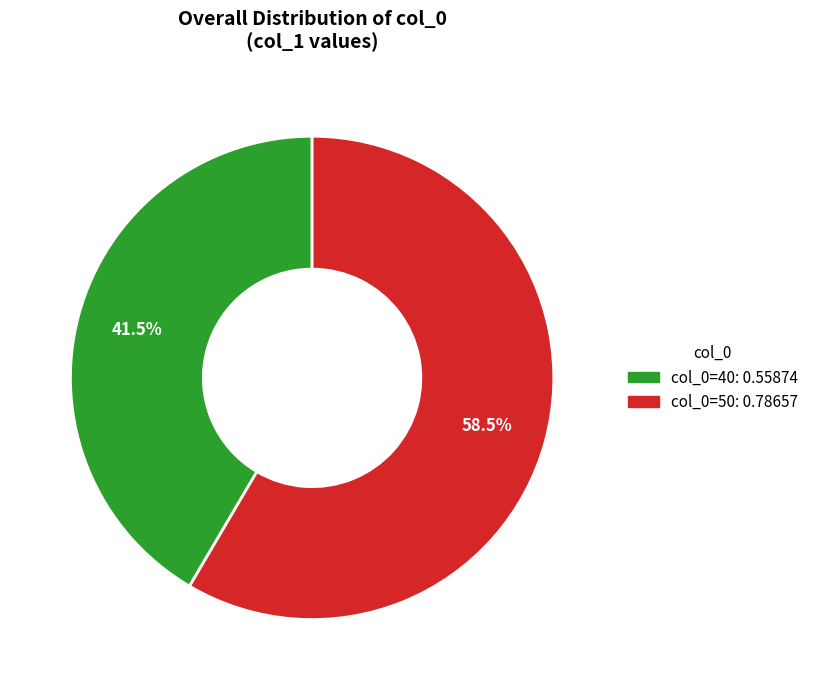

Is there a majority slice in this chart?

Yes